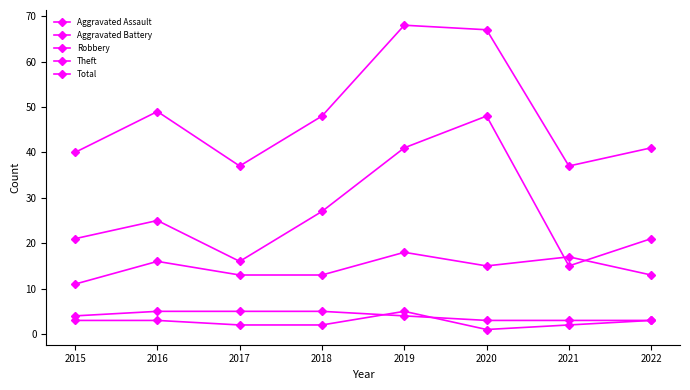

How many lines are shown in the chart?

5